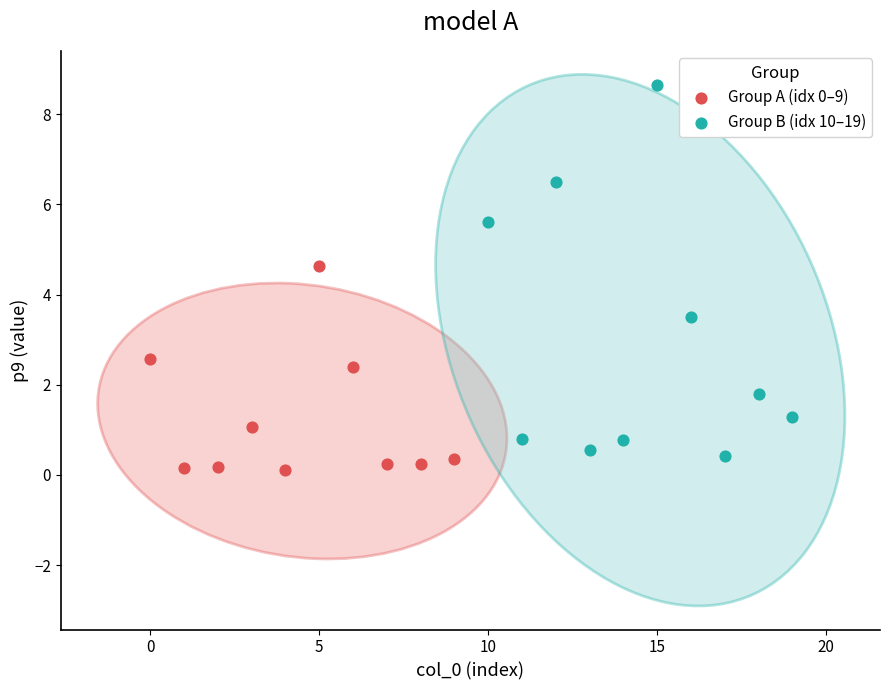

Which series has the largest Y range (max minus min)?

Group B (idx 10–19)